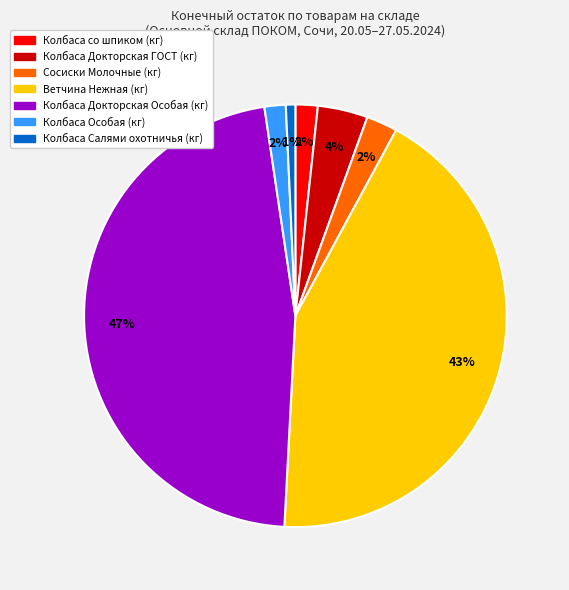

Count the number of slices in the pie.

7